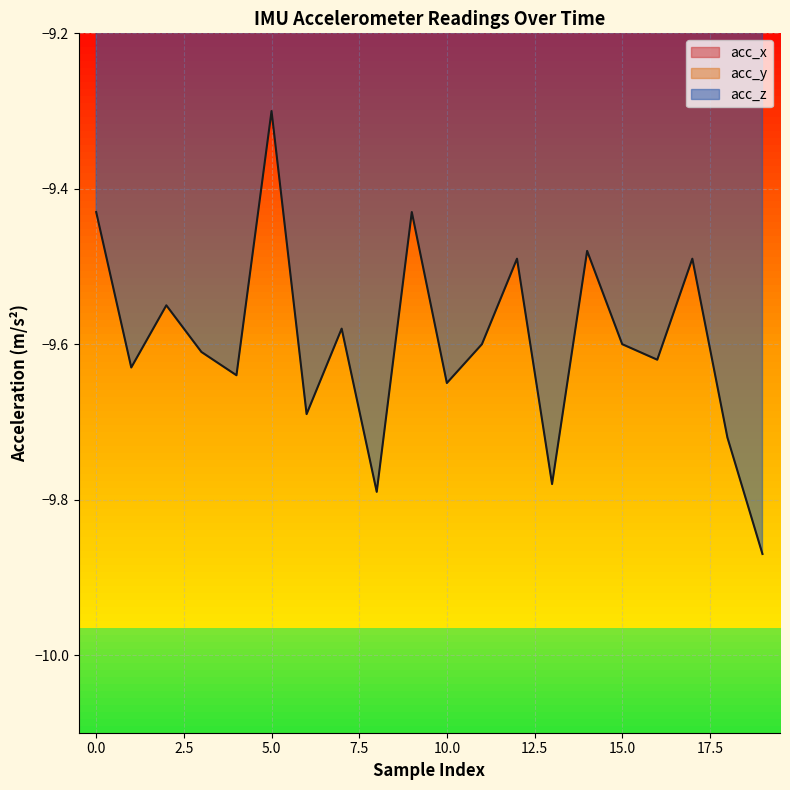

What is the difference between the maximum and minimum values in the acc_x series?

0.5